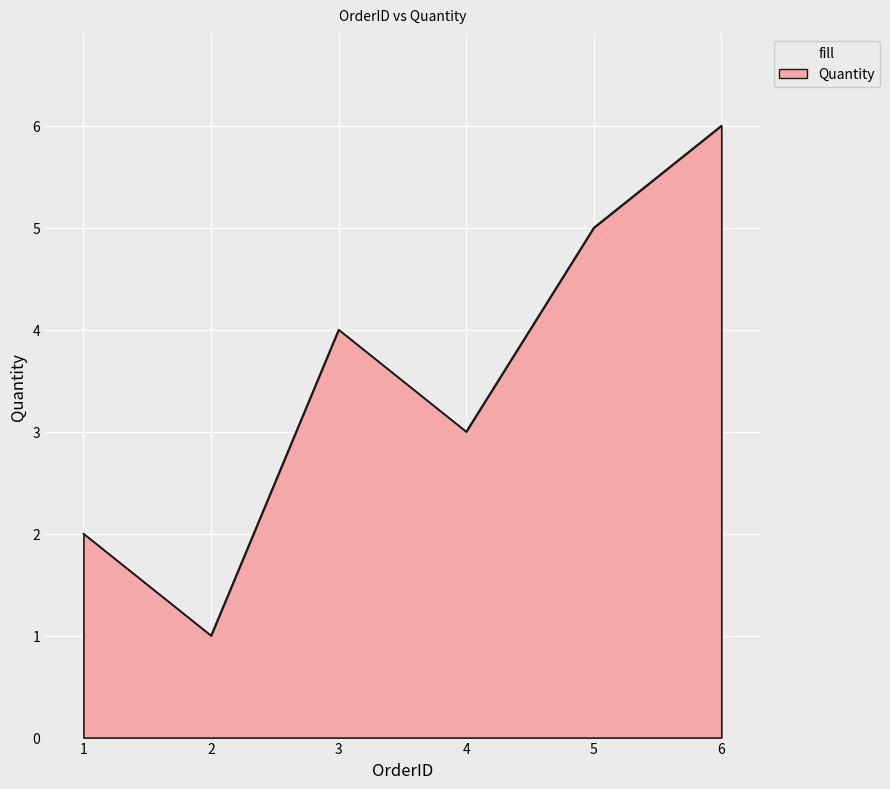

Reading right to left, transcribe all the data shown in this chart.

6	5	3	4	1	2